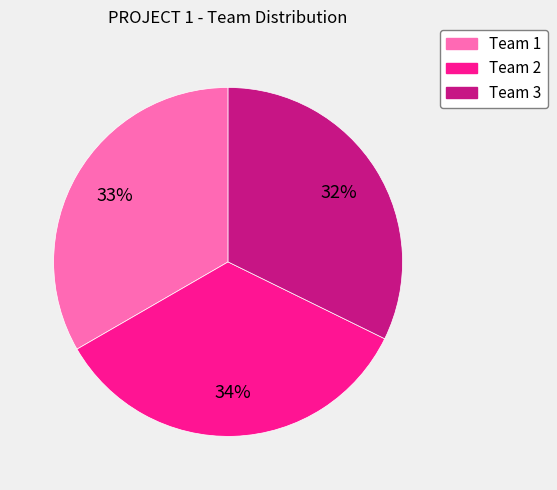

Is there any slice that represents more than half of the pie?

No